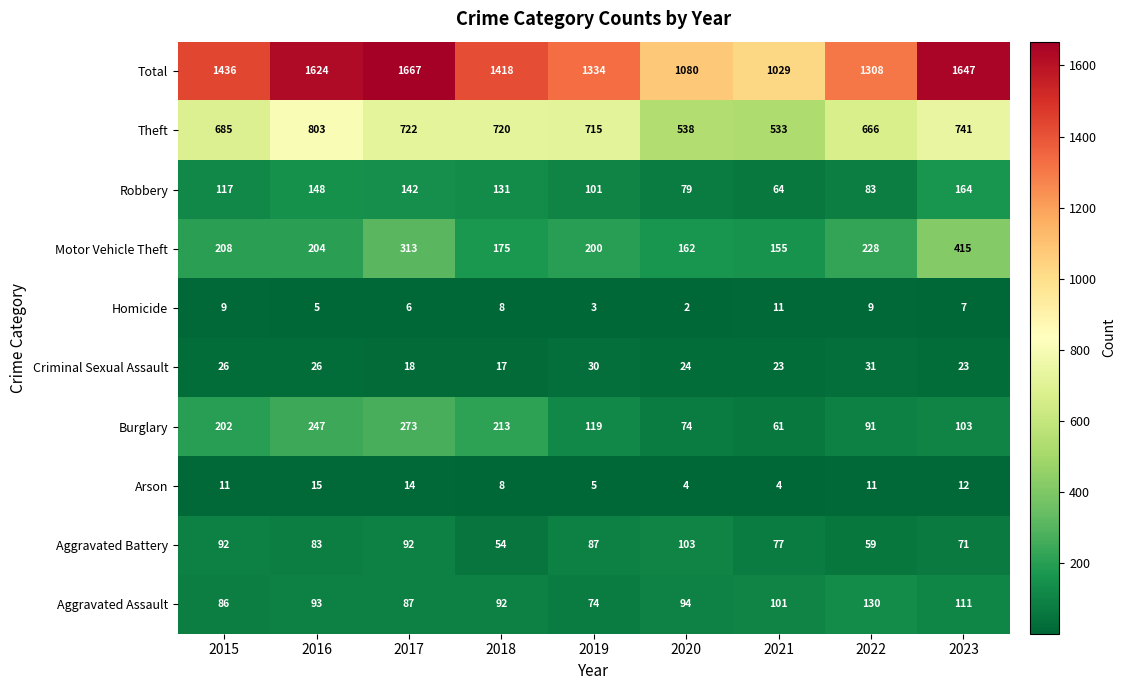

At which label does Homicide reach its minimum?

2020